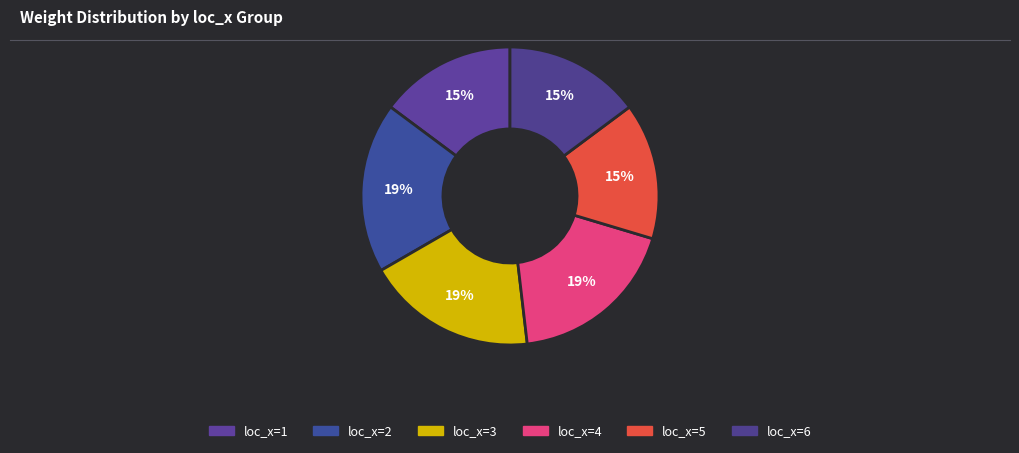

What is the total percentage of loc_x=5 and loc_x=4?

33.3%